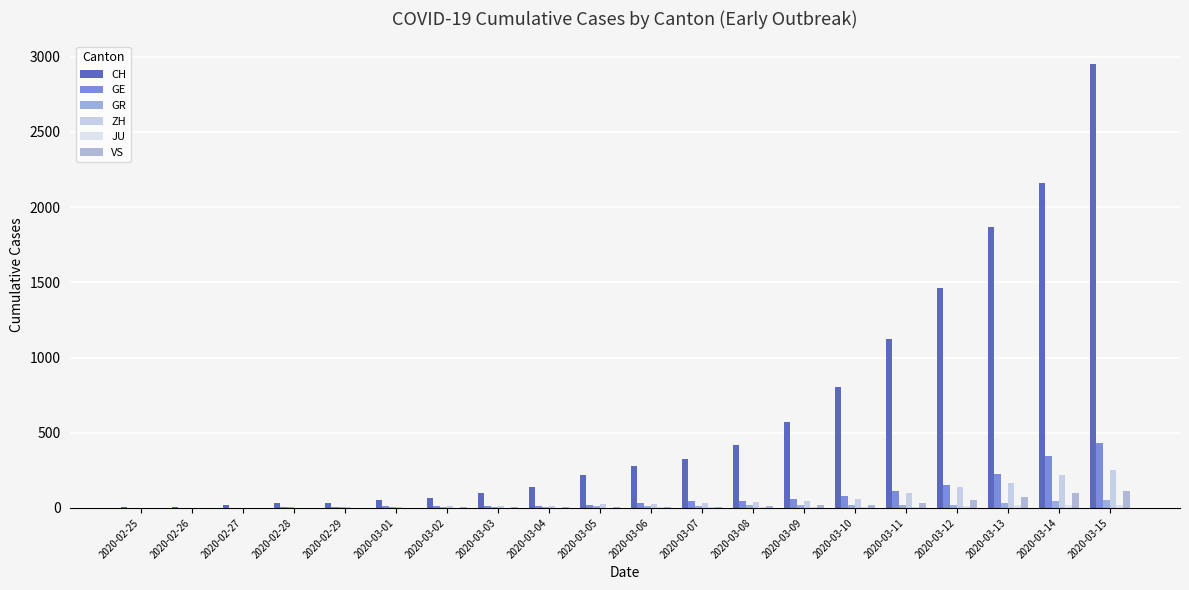

Rank the categories by CH value from lowest to highest.

2020-02-25, 2020-02-26, 2020-02-27, 2020-02-28, 2020-02-29, 2020-03-01, 2020-03-02, 2020-03-03, 2020-03-04, 2020-03-05, 2020-03-06, 2020-03-07, 2020-03-08, 2020-03-09, 2020-03-10, 2020-03-11, 2020-03-12, 2020-03-13, 2020-03-14, 2020-03-15